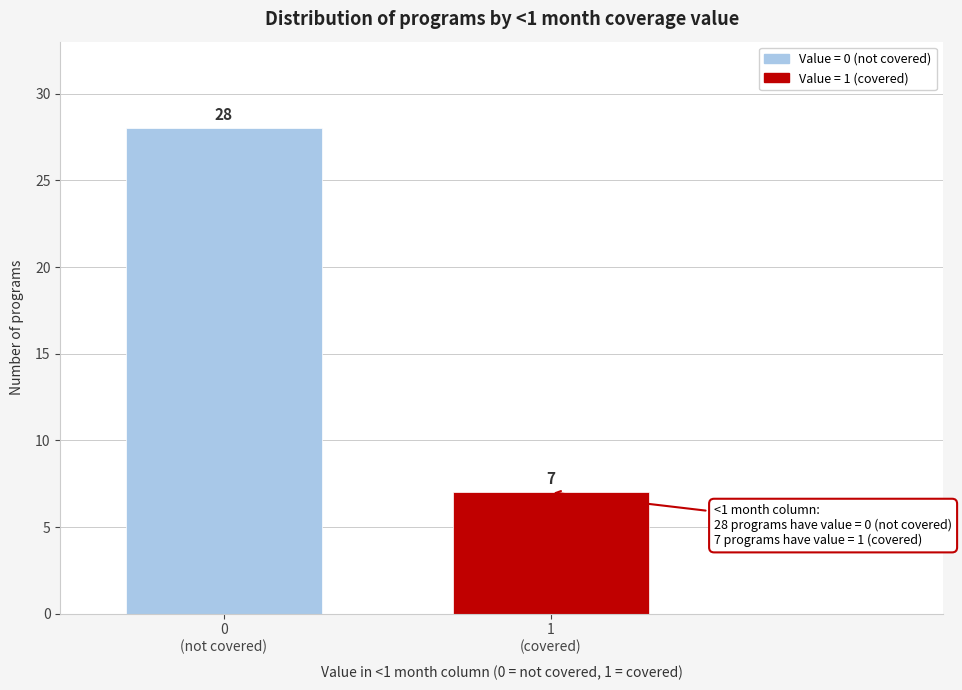

Reading left to right, extract all data points from this chart.

28	7